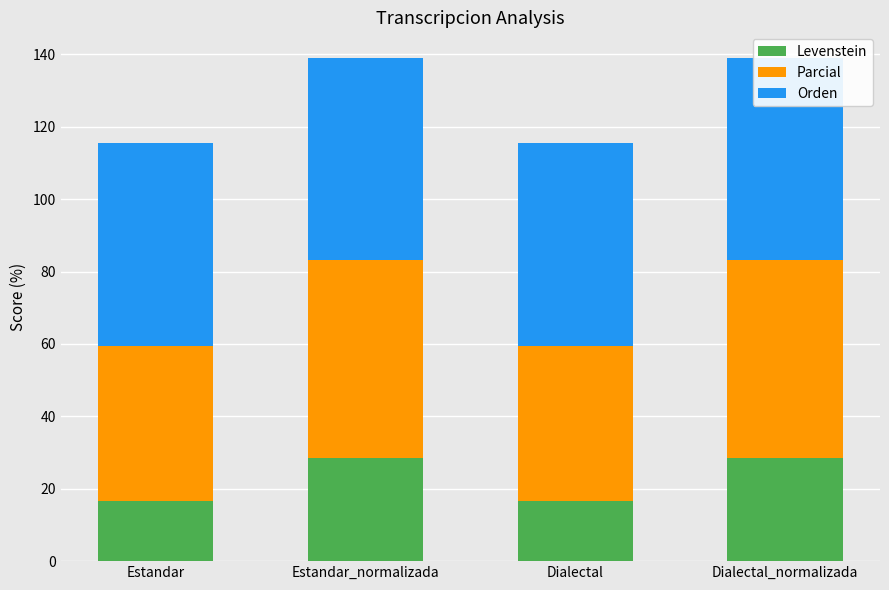

What value does the Levenstein series have at Estandar?

16.7